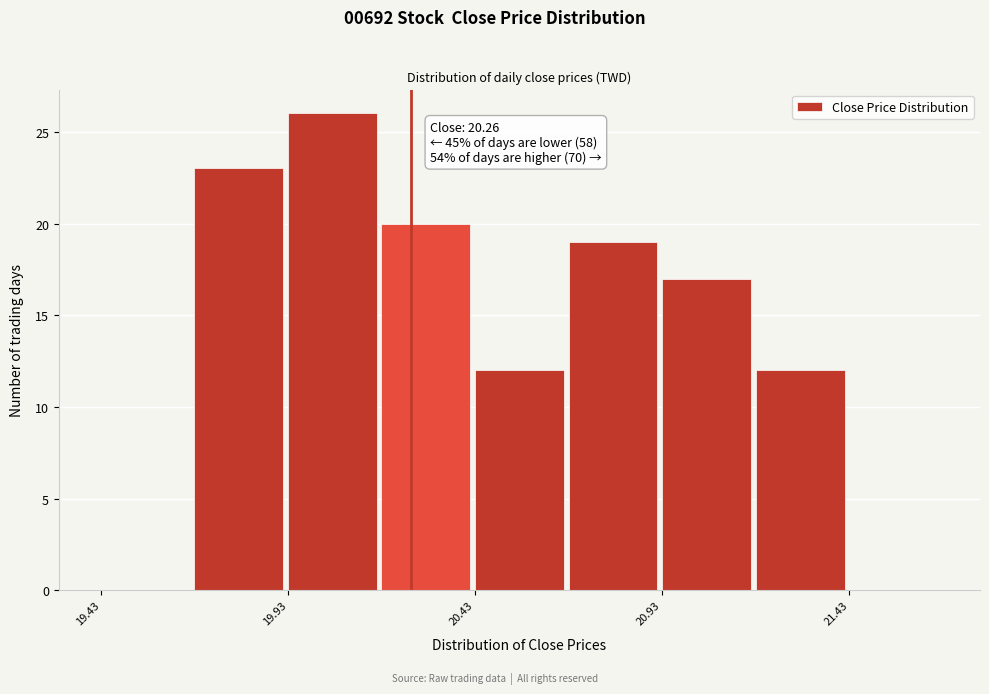

Which range on the x-axis has the tallest bar?

19.93 to 20.18